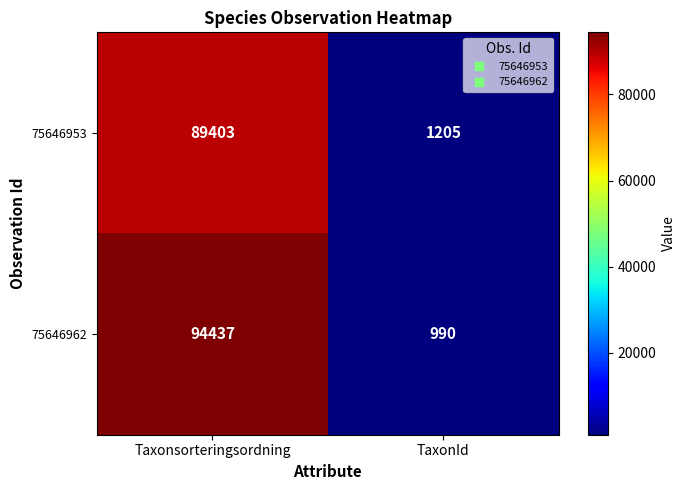

What is the smallest value displayed?

990